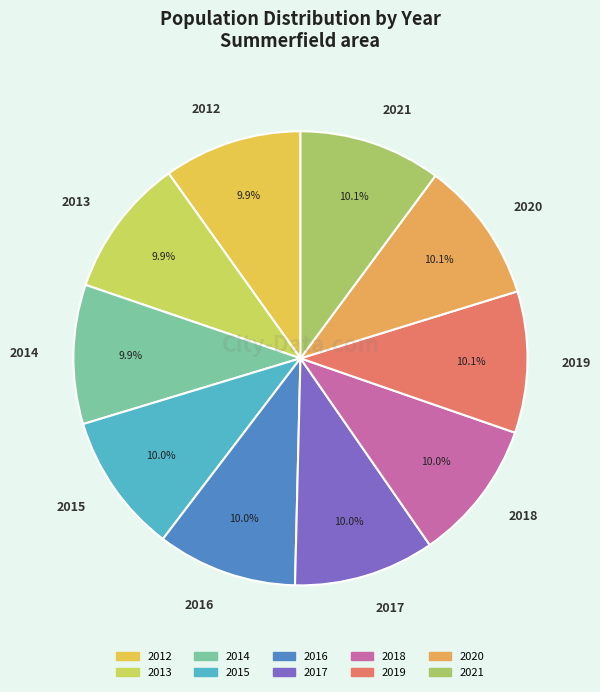

How many segments does this pie chart have?

10